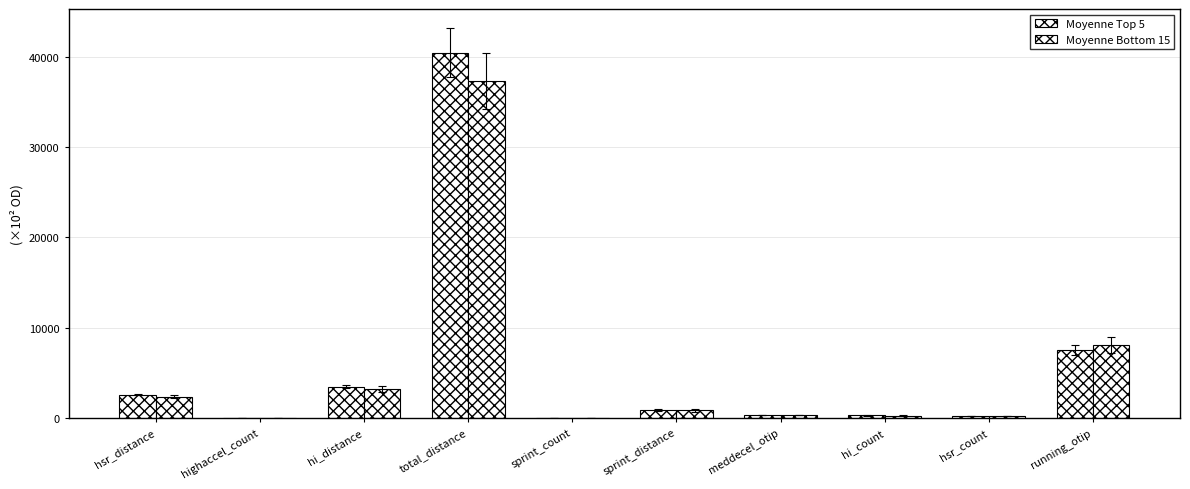

Rank the series by their maximum value, from lowest to highest.

Moyenne Bottom 15, Moyenne Top 5